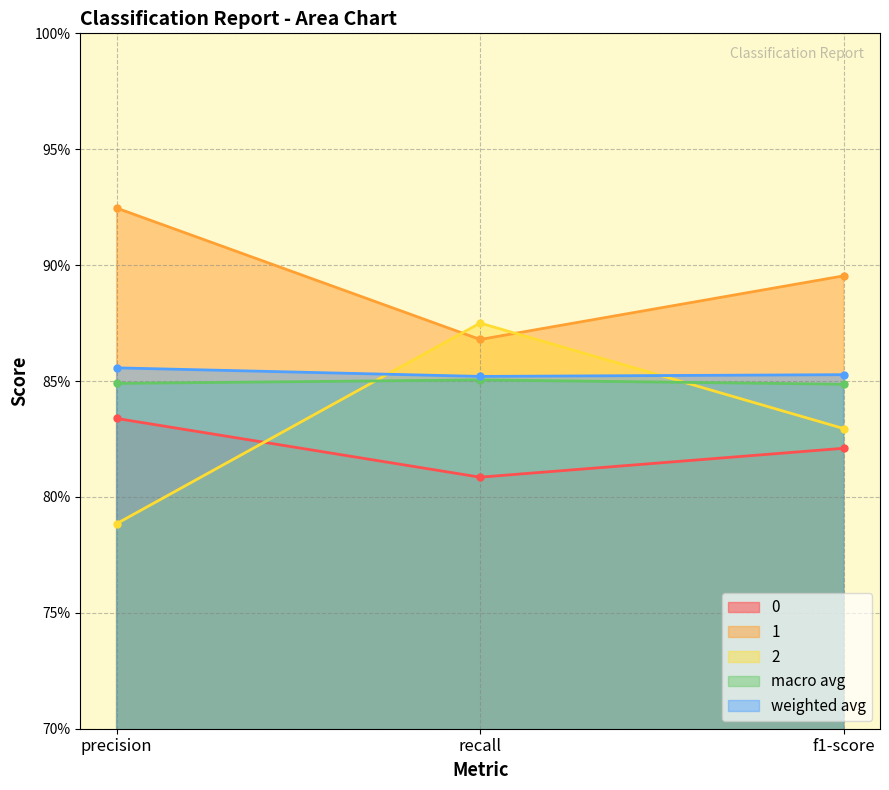

At which category is the sum across all series the highest?

recall